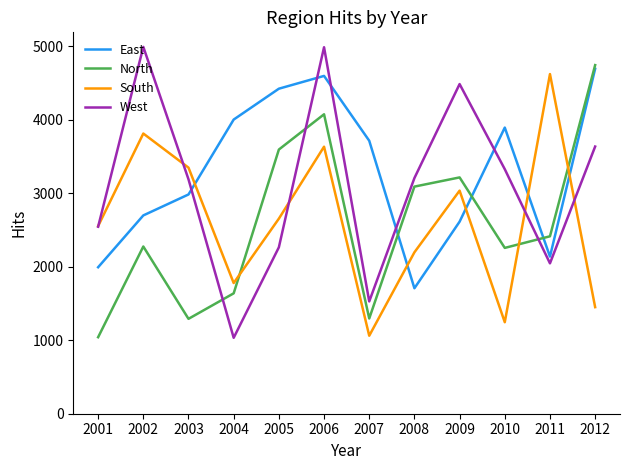

What is the difference between the South values at 2010 and 2011?

3376